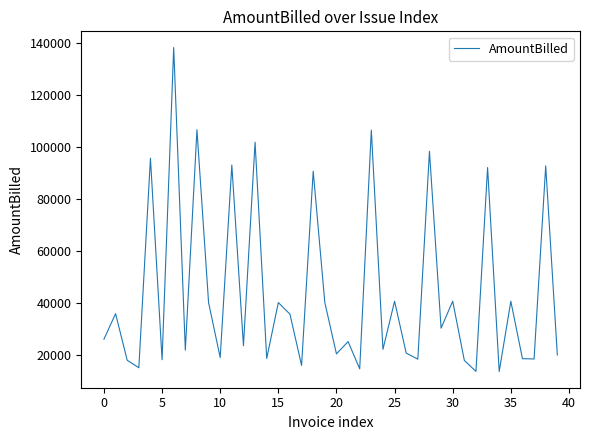

How many interior local peaks (higher than both neighbors) does the data have?

16